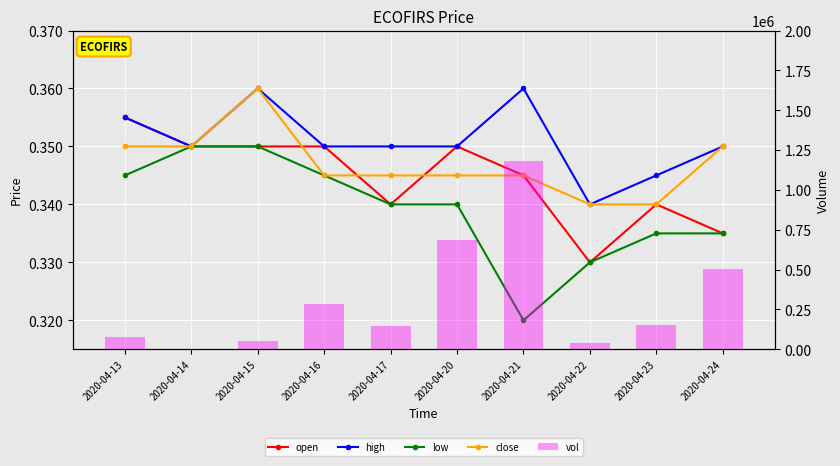

At 2020-04-24, list the series in order from smallest to largest.

open, low, high, close, vol